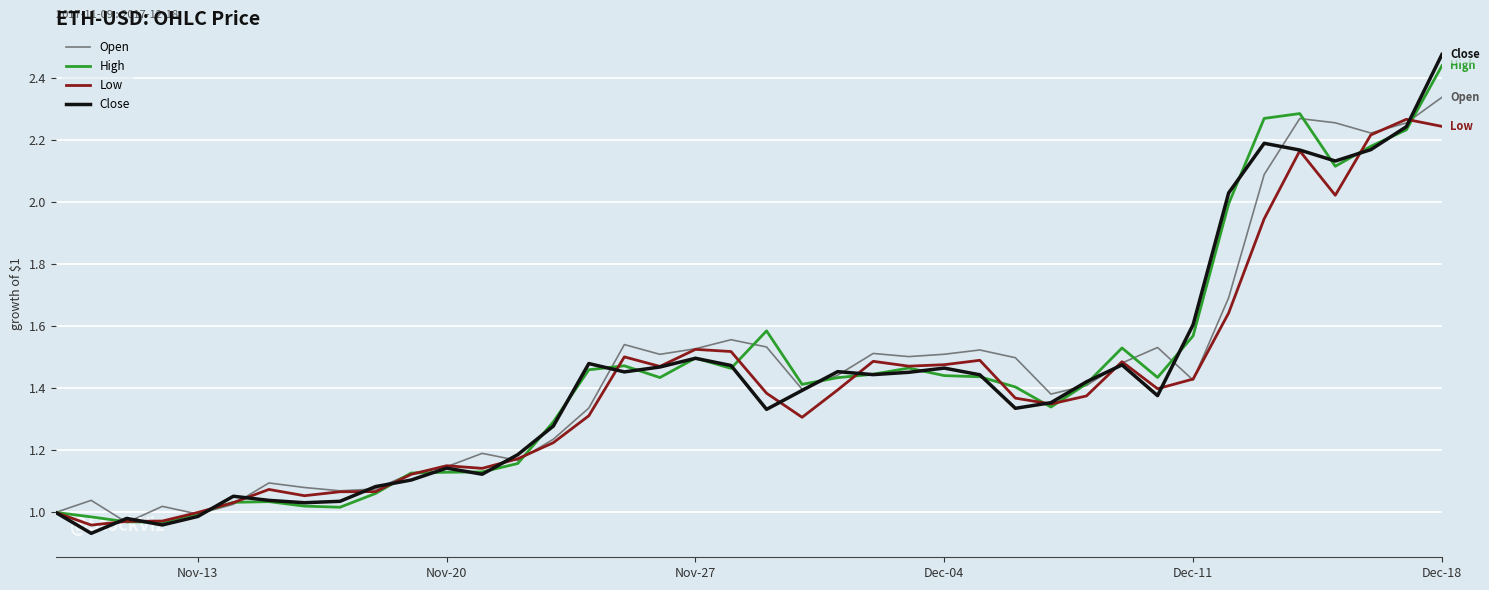

List the series in order of their overall mean, lowest first.

Low, Close, High, Open